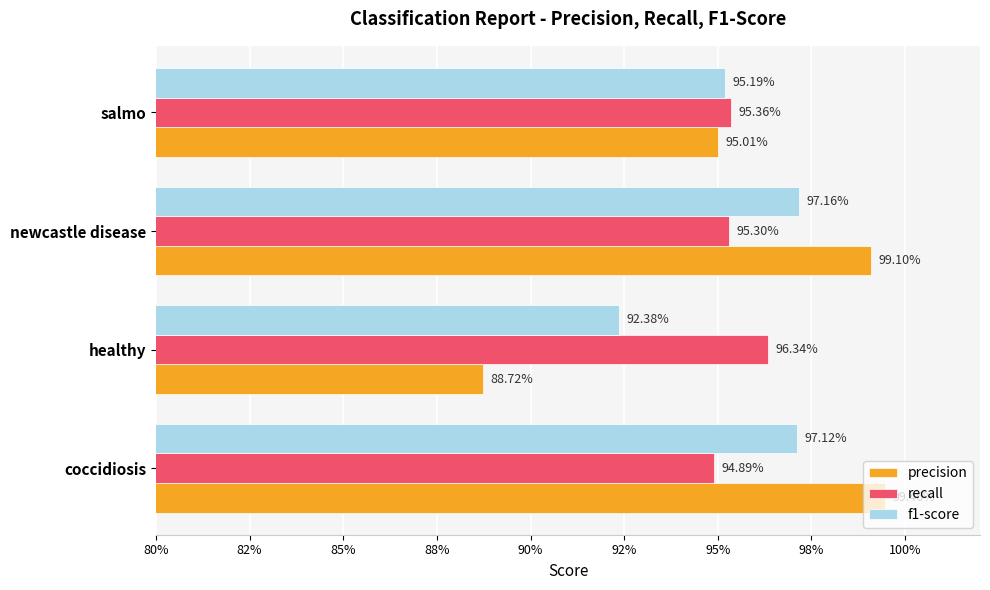

Rank the series by their maximum value, from lowest to highest.

recall, f1-score, precision